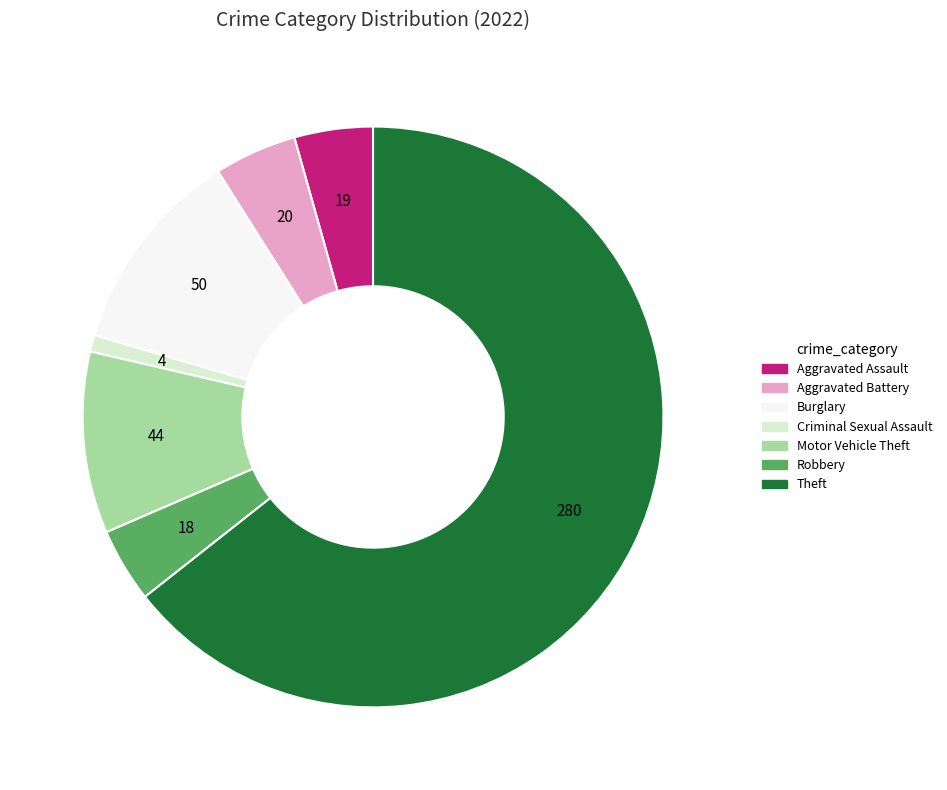

Is there any slice that represents more than half of the pie?

Yes